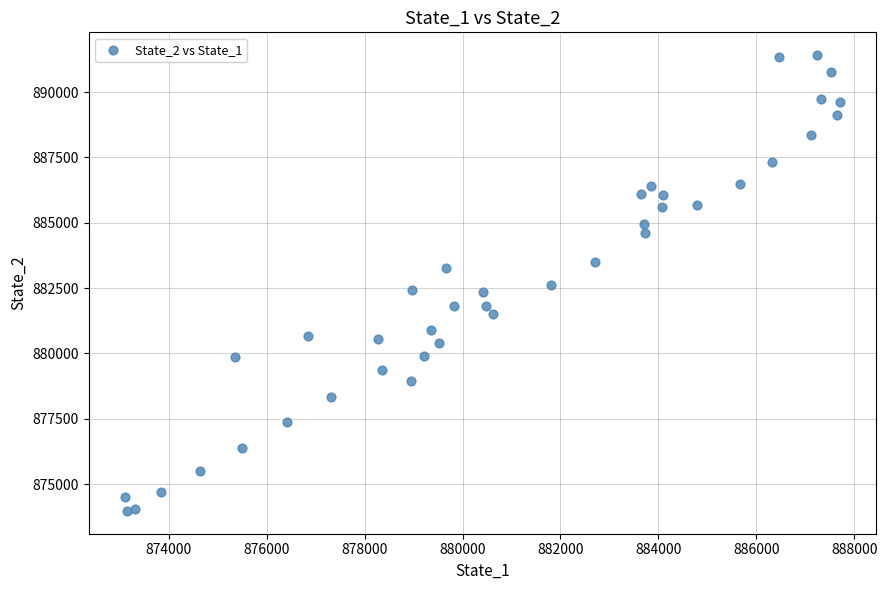

What is the range of Y values (max minus min)?

17444.8